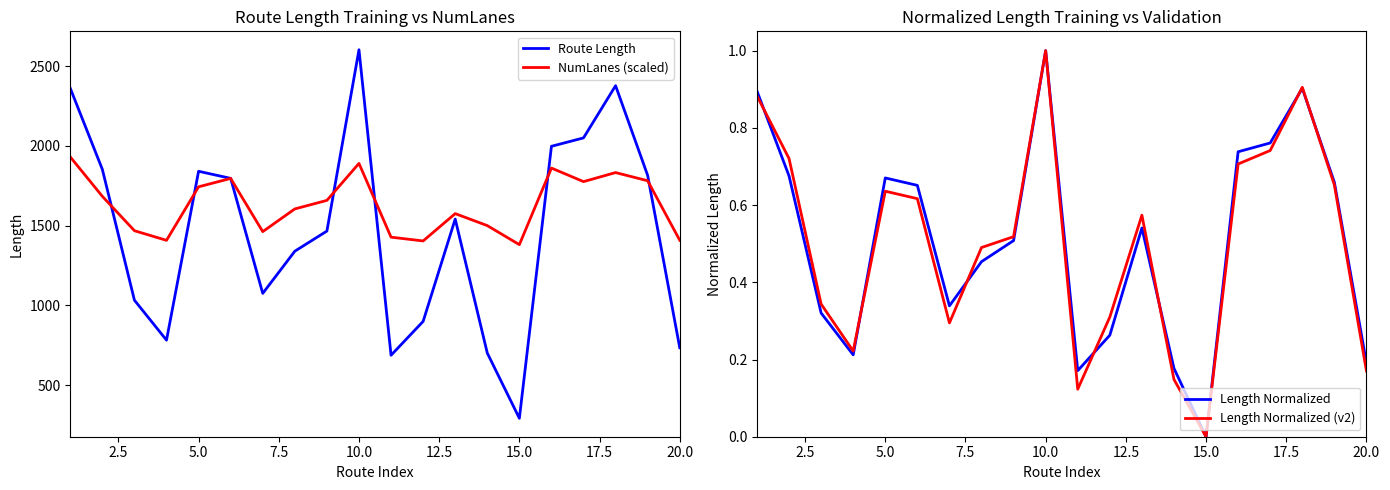

What is the minimum value for NumLanes (scaled)?

1381.0